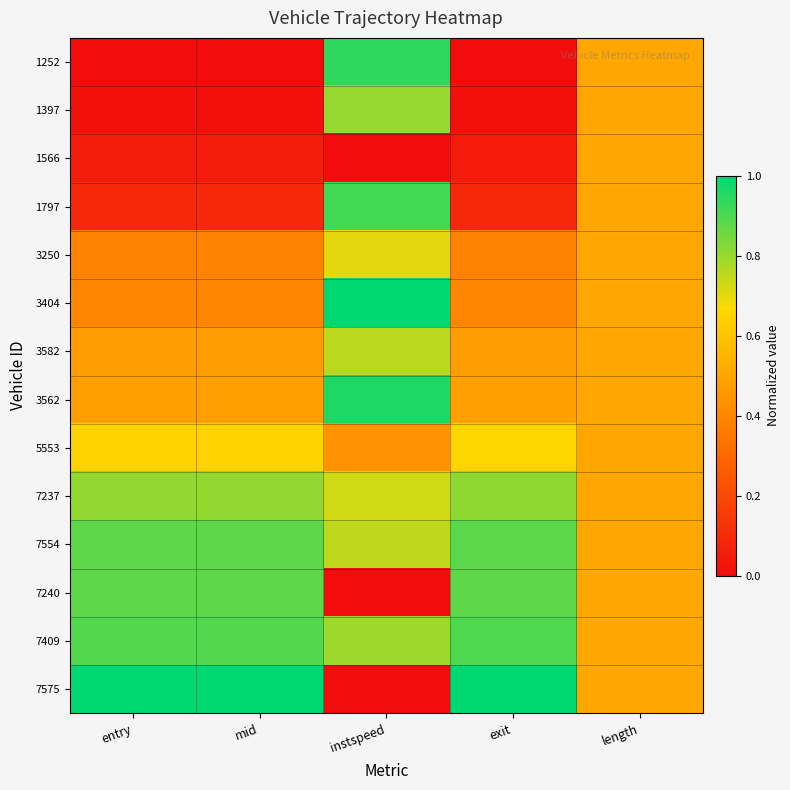

At which category is the sum across all series the highest?

instspeed